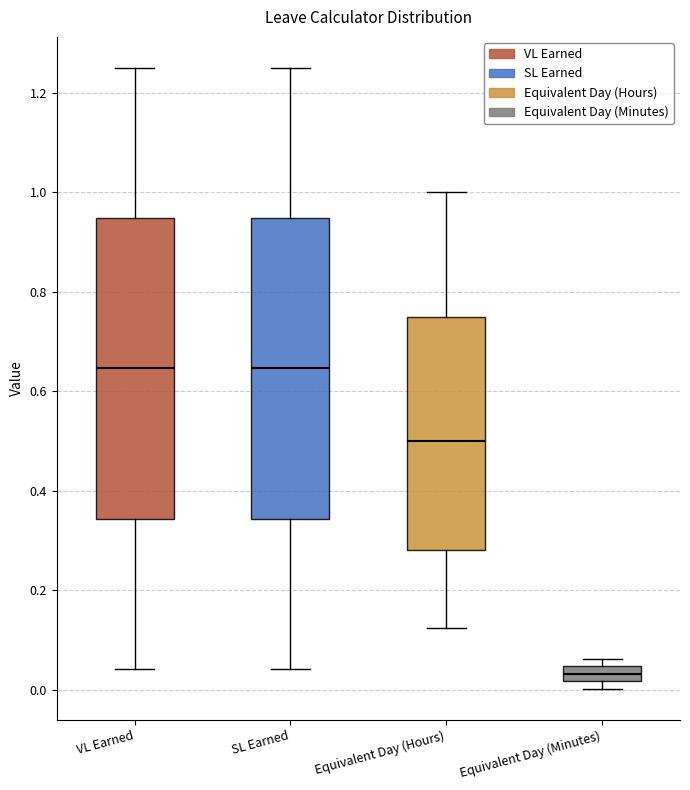

Where does the lower whisker of the box for Equivalent Day (Hours) end on the y-axis? The values are not printed on the chart, so give them approximately, as read against the axis.

0.12